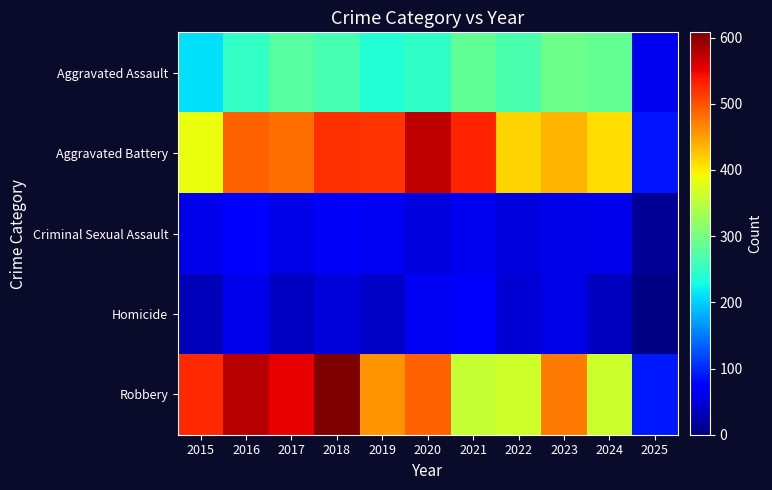

Which series has the largest total across all categories?

Robbery